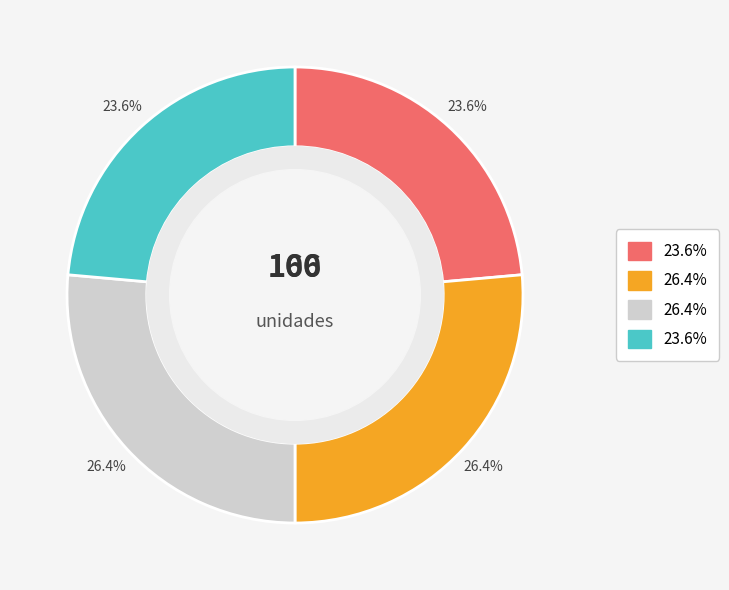

Does any single category account for the majority?

No